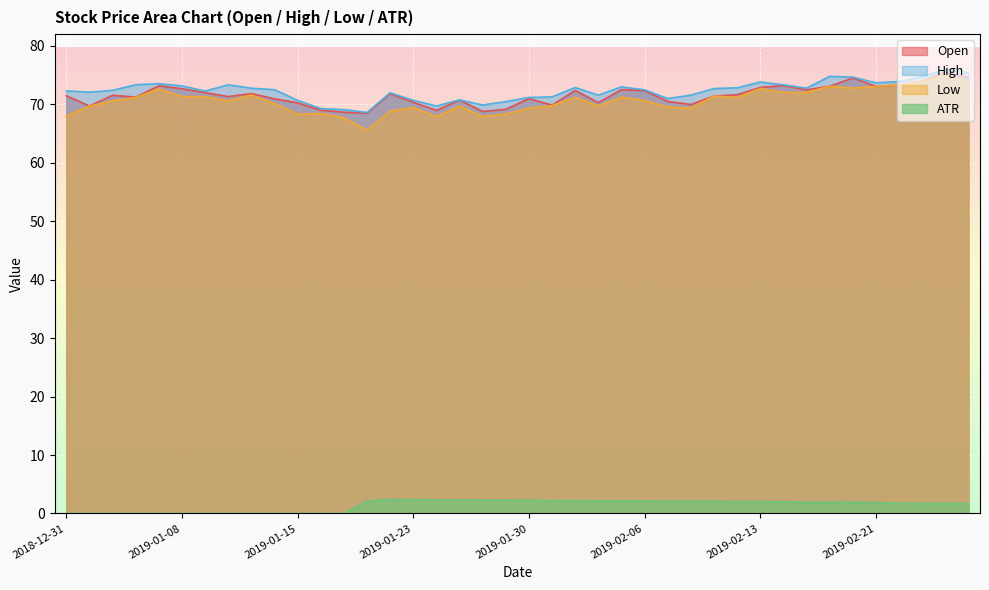

At which category does the chart reach its minimum across all series?

2018-12-31